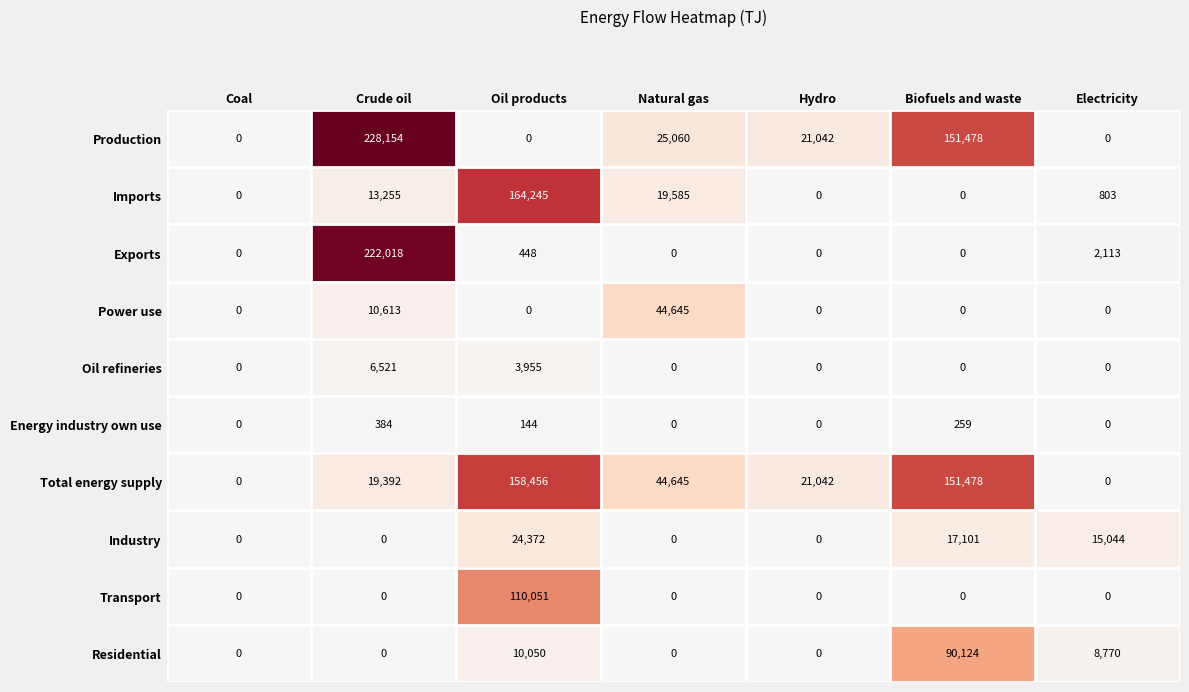

List the series in order of their peak value, lowest first.

Energy industry own use, Oil refineries, Industry, Power use, Residential, Transport, Total energy supply, Imports, Exports, Production